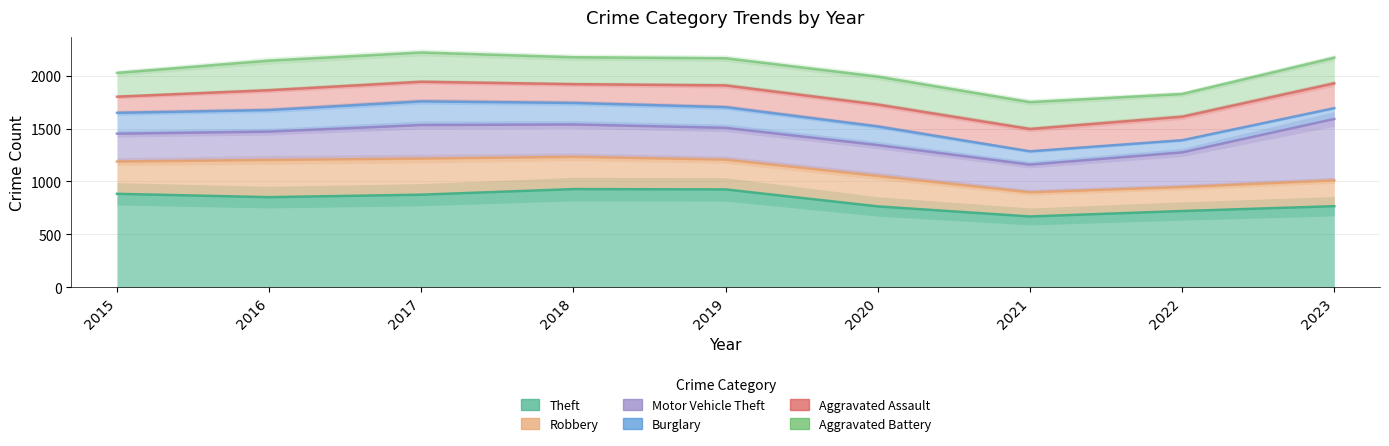

Where is Theft nearest to the value 800?

2023